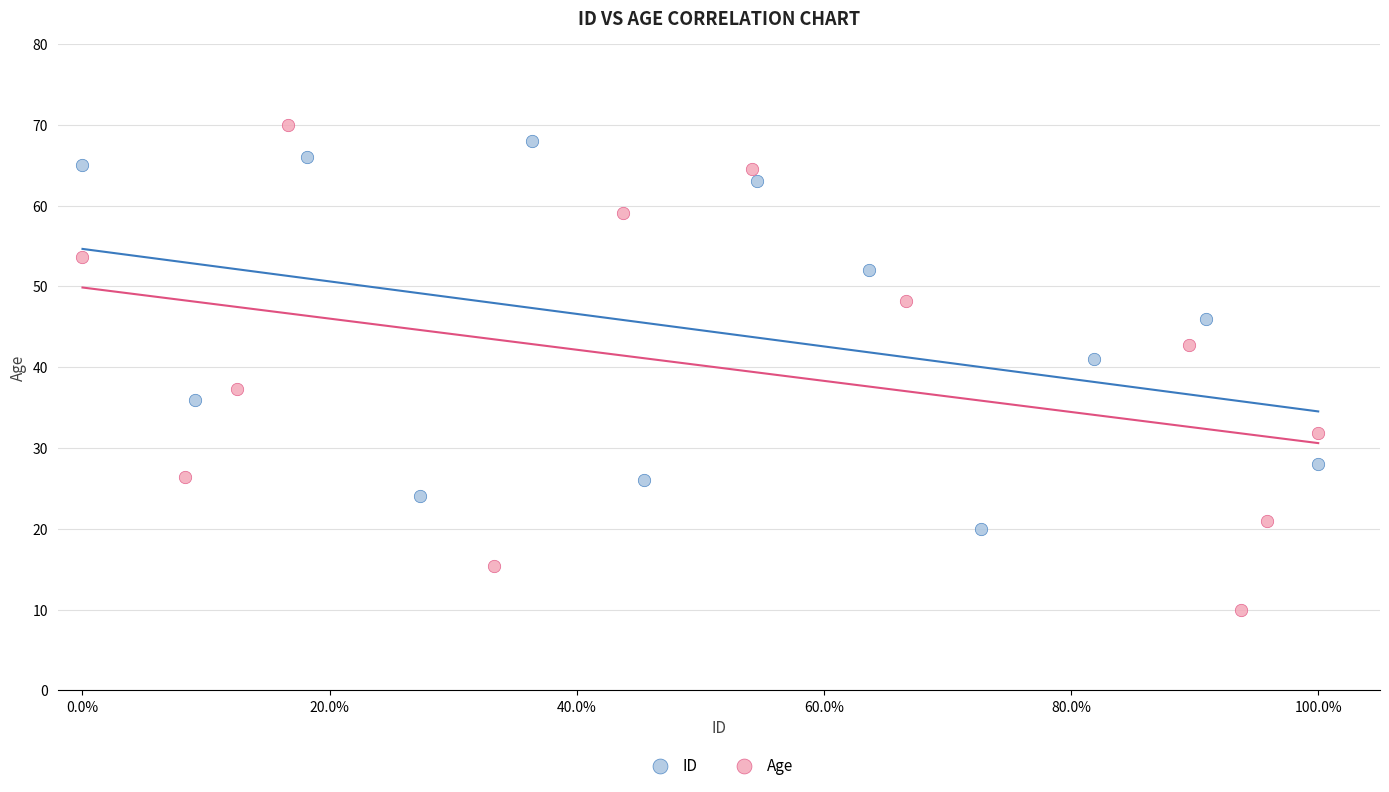

Which series reaches the maximum Y coordinate?

Age